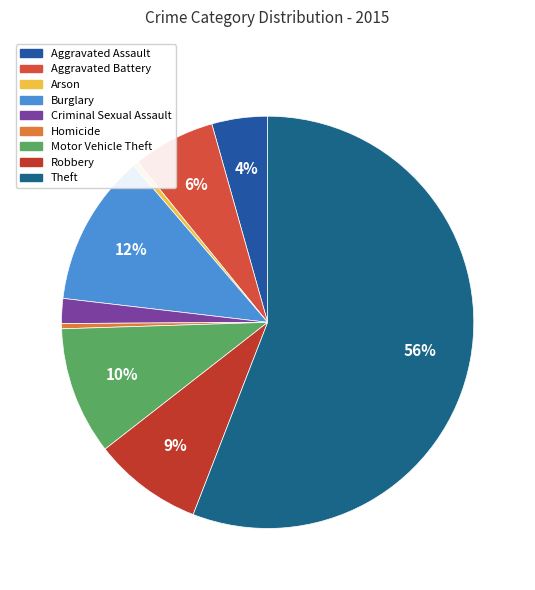

To the nearest percent, what portion does Burglary represent?

12%